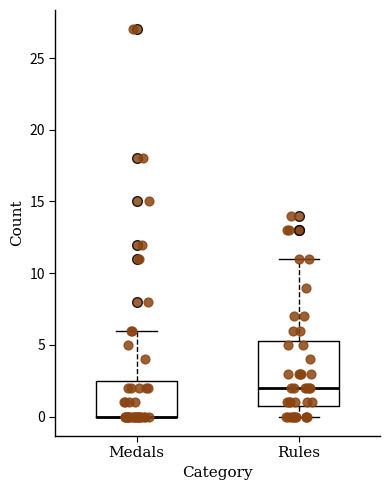

Where does the lower whisker of the box for Rules end on the y-axis? The values are not printed on the chart, so give them approximately, as read against the axis.

0.0